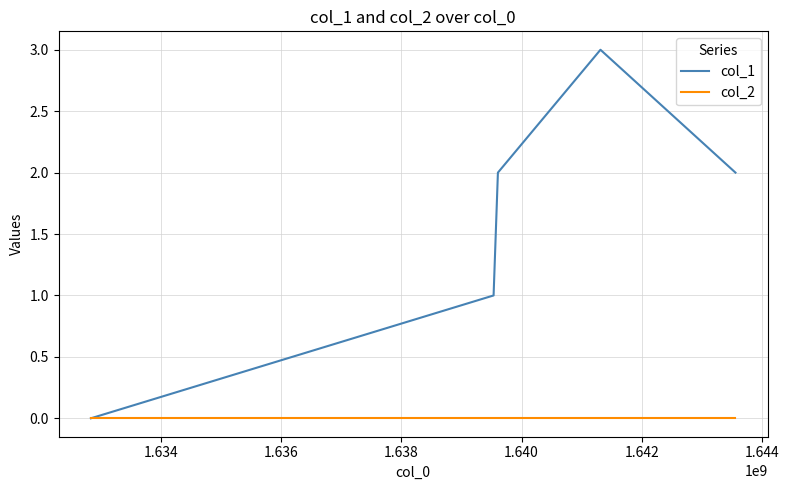

List the series in order of their peak value, highest first.

col_1, col_2